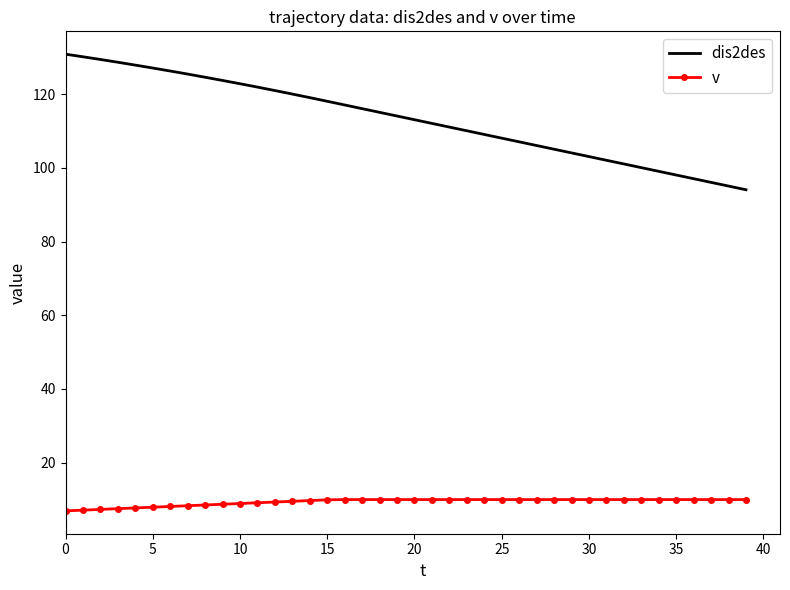

Which series has the largest total across all categories?

dis2des